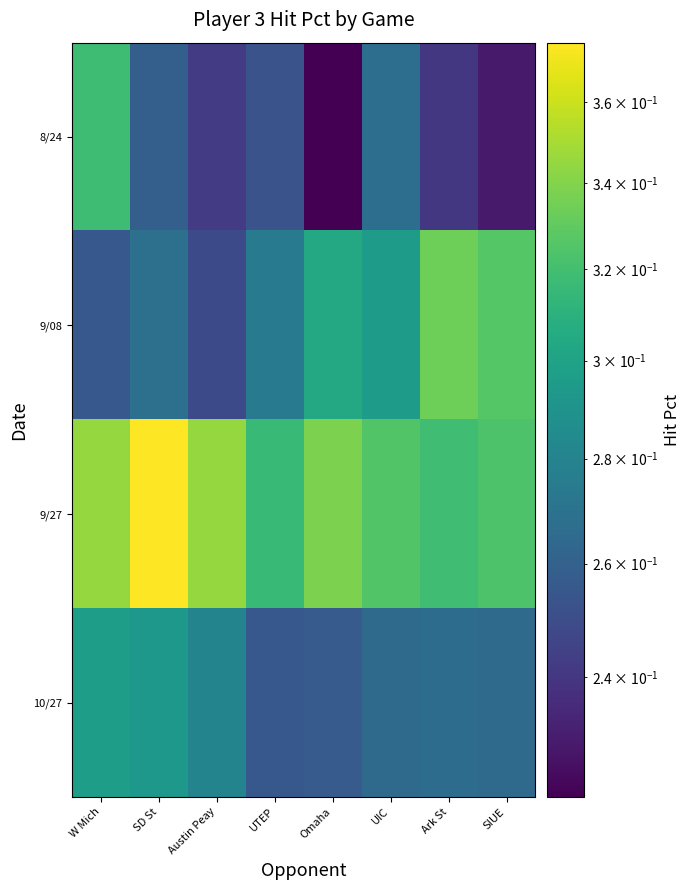

At which category does the chart reach its minimum across all series?

Omaha